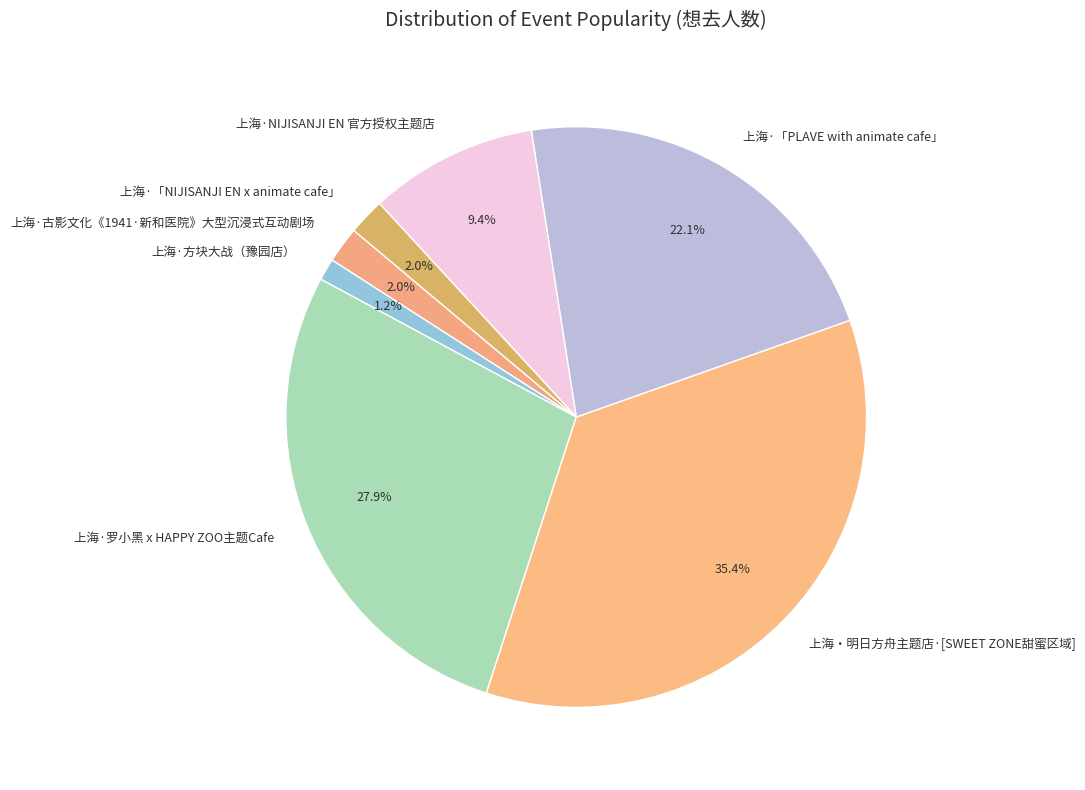

To the nearest percent, what is the combined percentage of 上海·NIJISANJI EN 官方授权主题店 and 上海·「NIJISANJI EN x animate cafe」?

11%